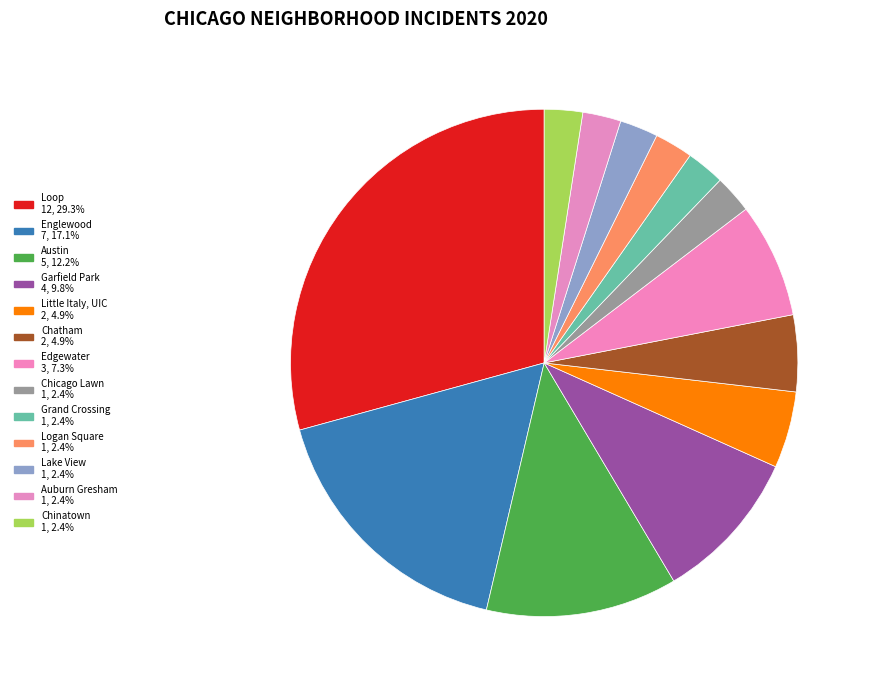

How many slices are in this pie chart?

13